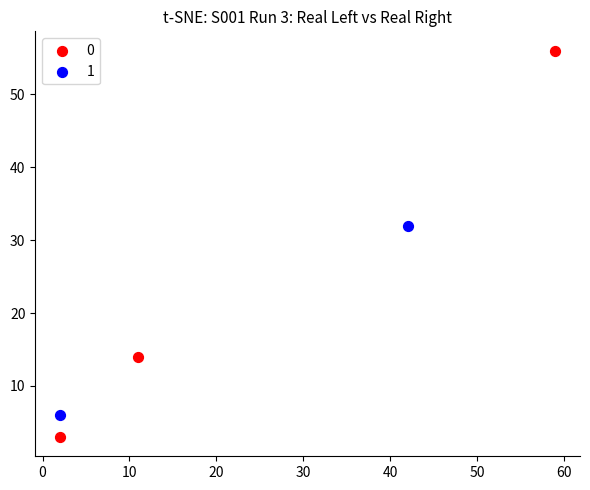

Which series reaches the maximum Y coordinate?

0